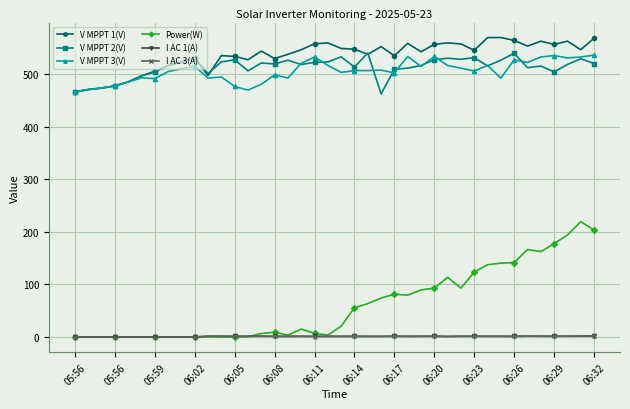

True or false: V MPPT 1(V) and I AC 3(A) cross at least once.

False